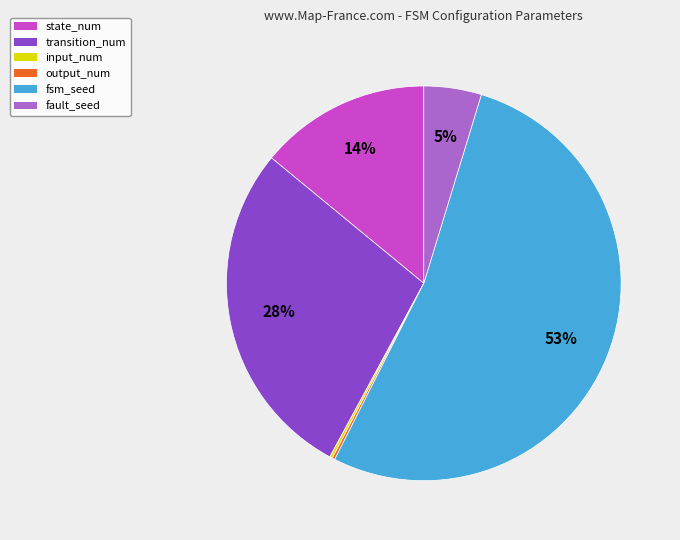

Combined, do fault_seed and transition_num account for over 50%?

No